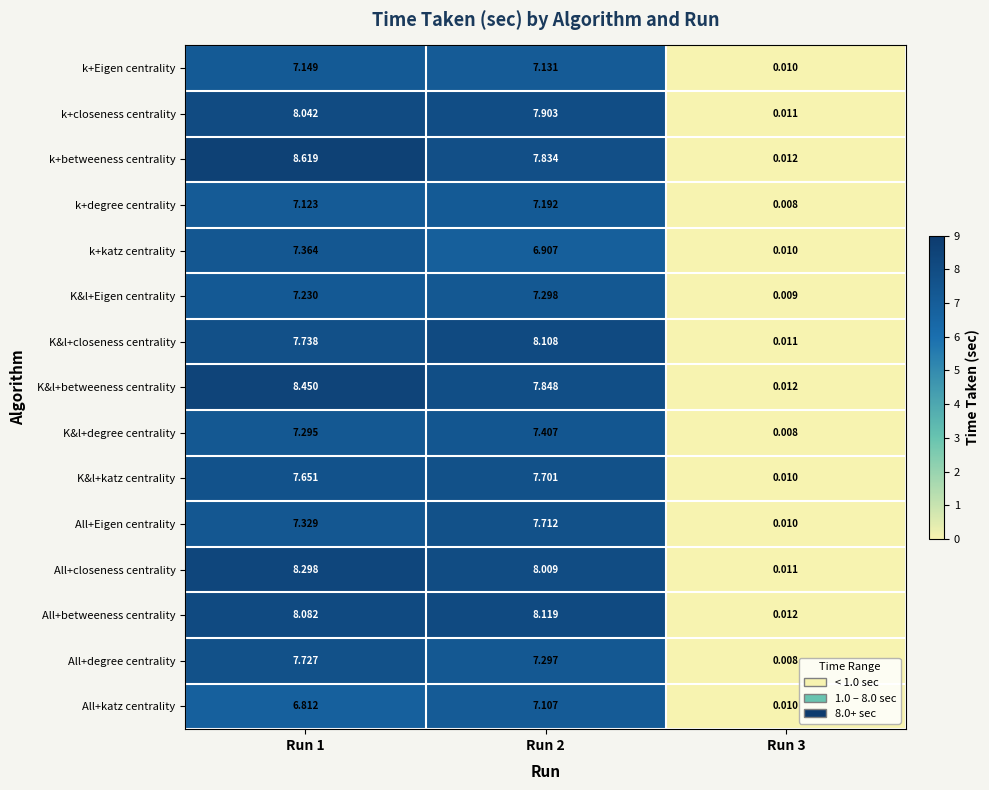

At which category does the chart reach its peak across all series?

Run 1